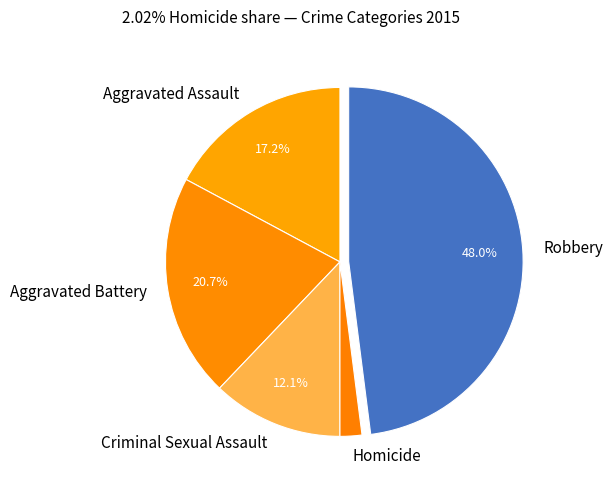

To the nearest percent, what percentage of the pie is Aggravated Battery?

21%